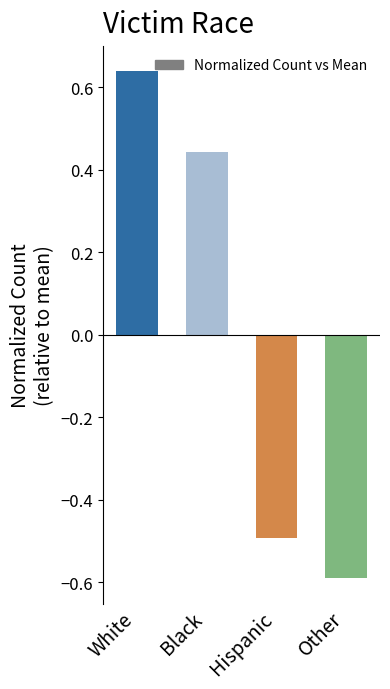

The chart shows a value of -0.5 at Hispanic. True or false?

True